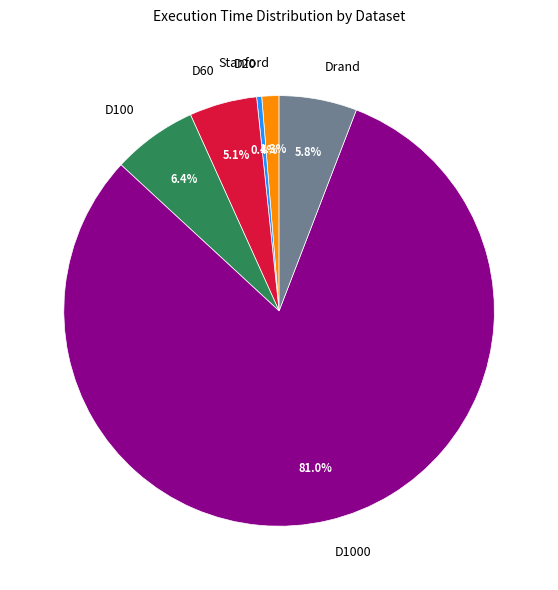

How many segments does this pie chart have?

6